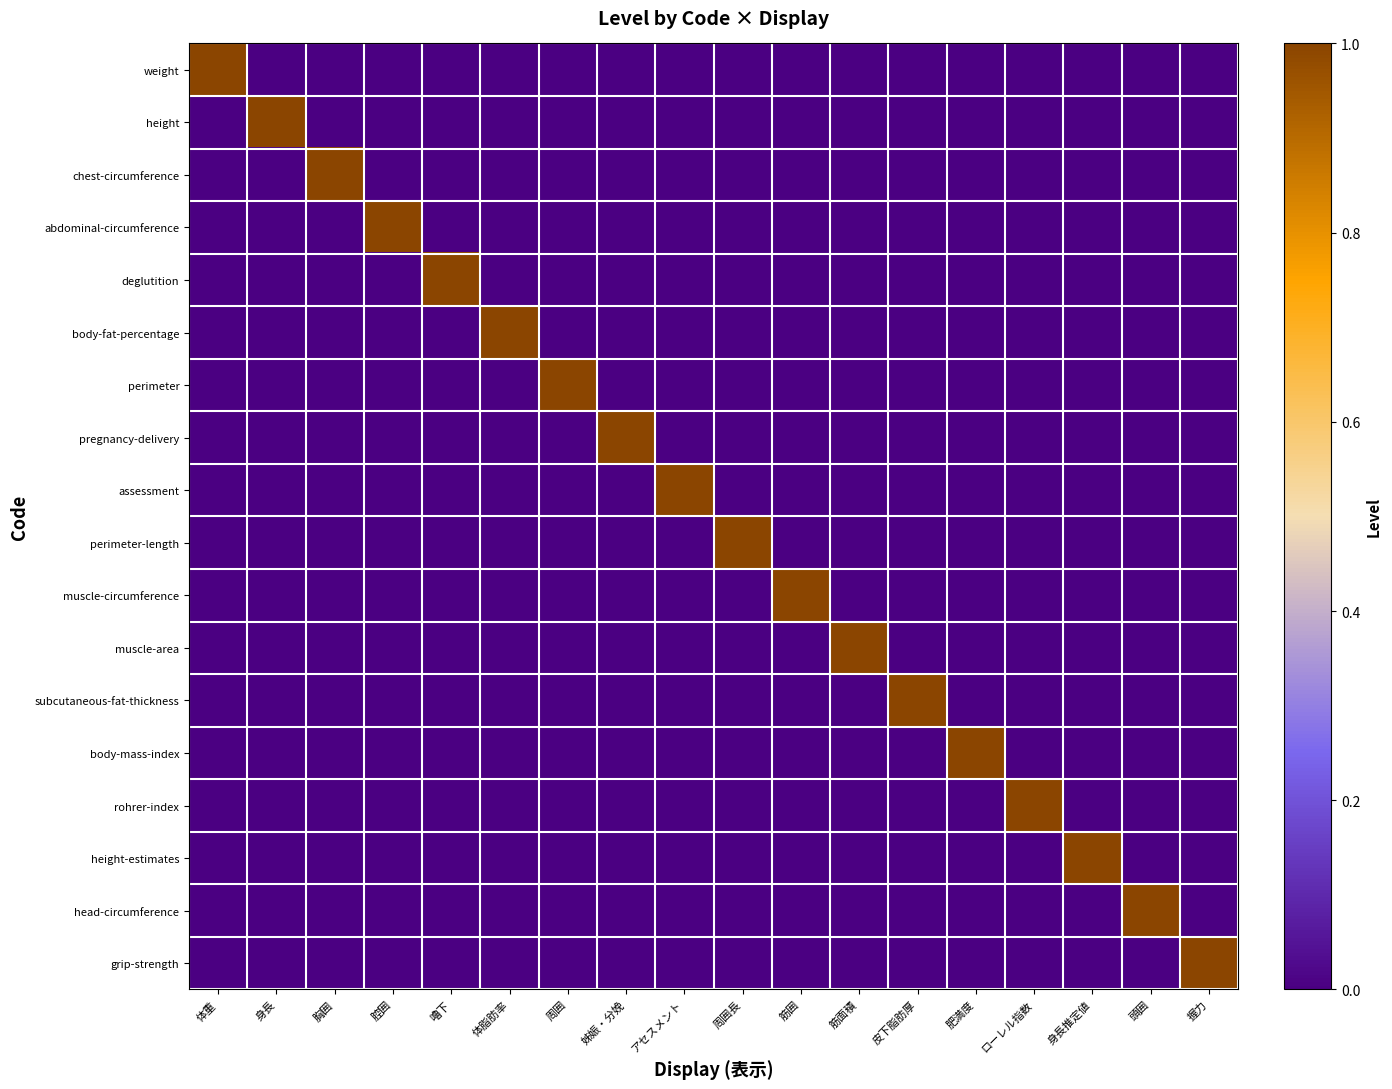

What is the difference between the highest and lowest values at 体脂肪率?

1